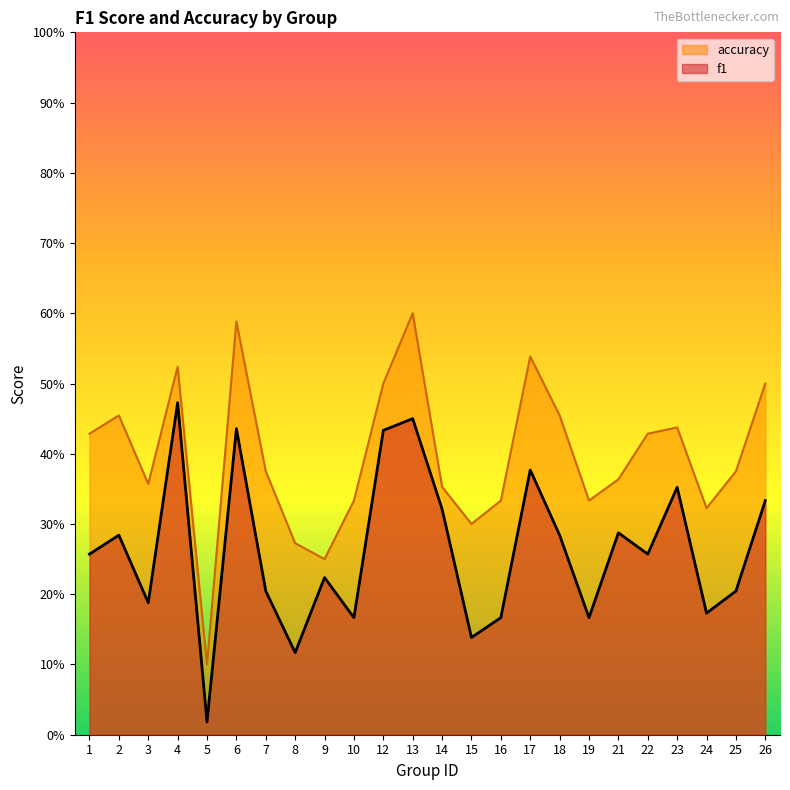

At how many categories does at least one series exceed 0?

24